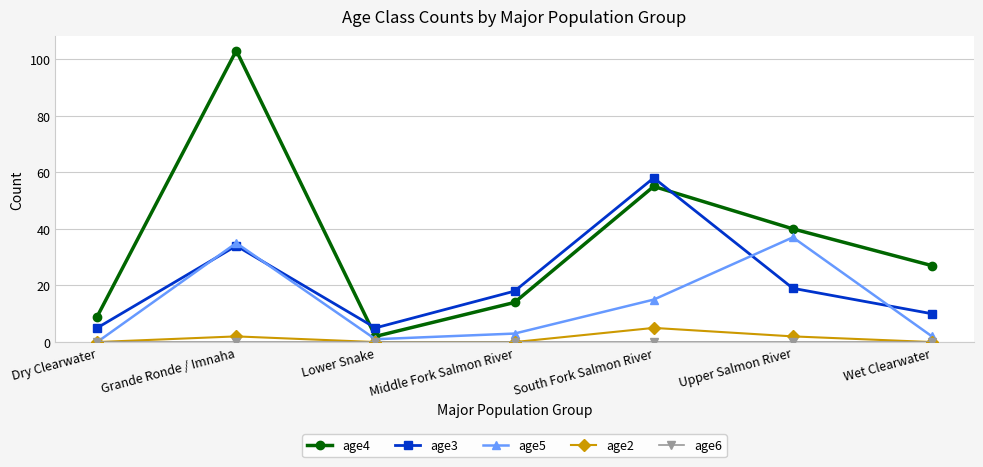

The age3 series shows 5 at Upper Salmon River. True or false?

False